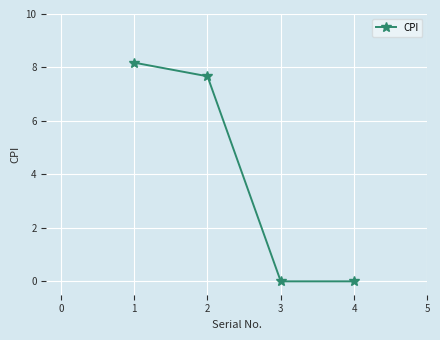

Reading right to left, what are all the values shown in this chart?

0.0	0.0	7.7	8.2